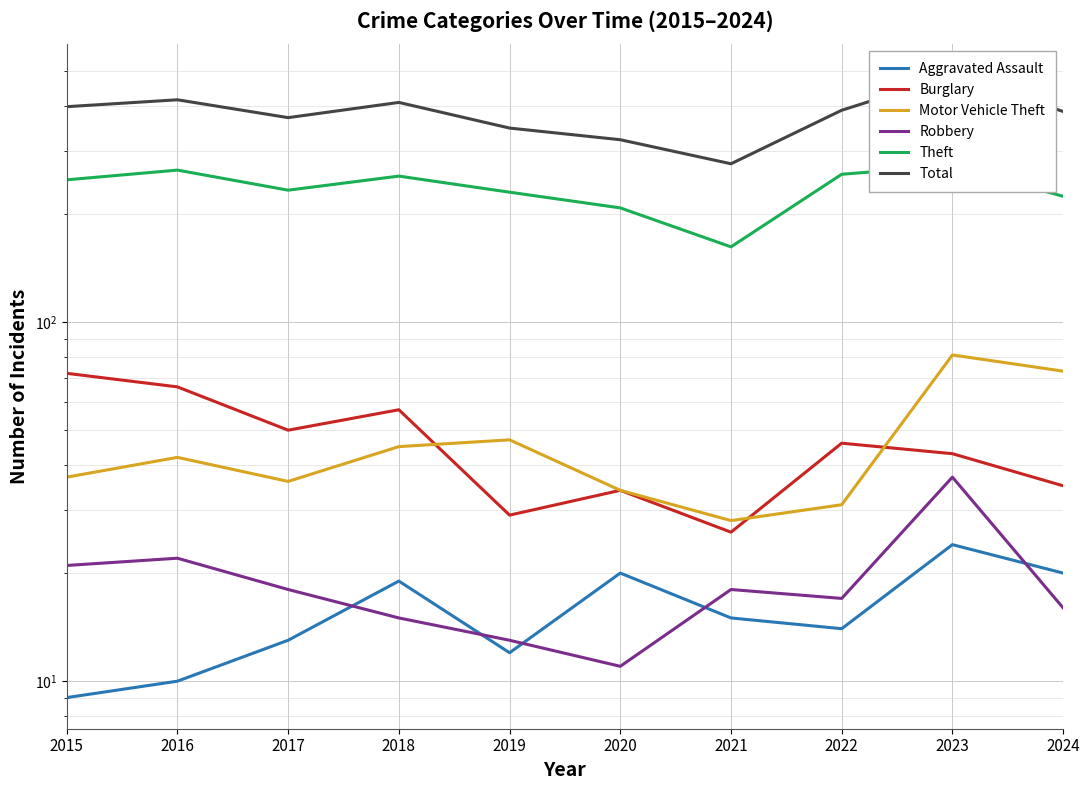

Is it true that Motor Vehicle Theft equals 17 at 2016?

False